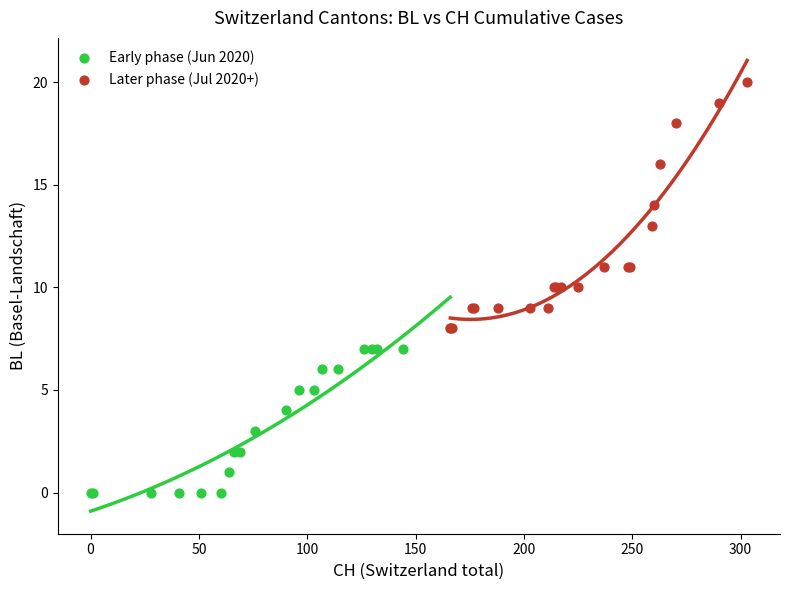

Which series reaches the minimum Y coordinate?

Early phase (Jun 2020)